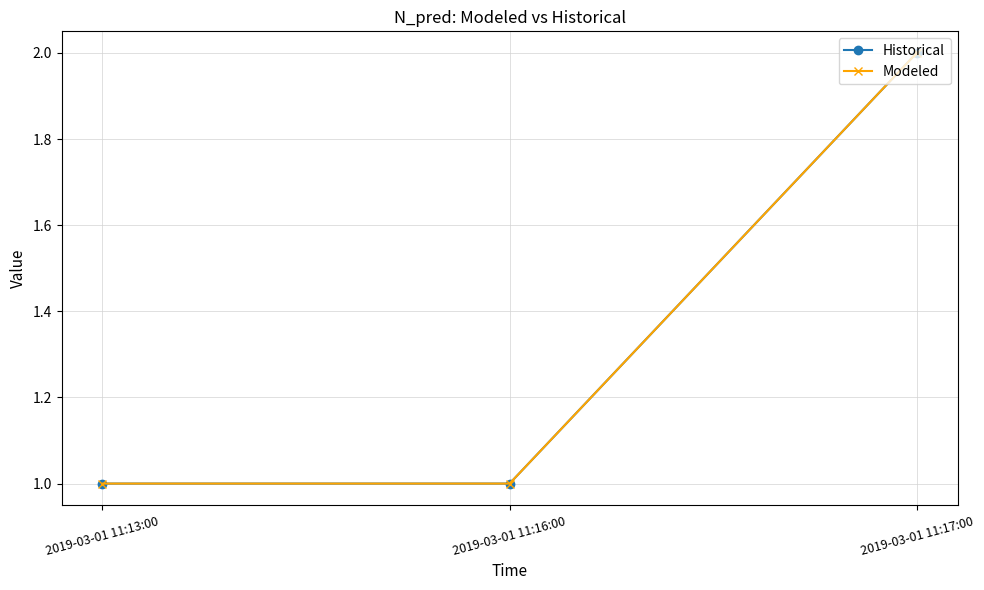

What is the highest value of the Modeled series?

2